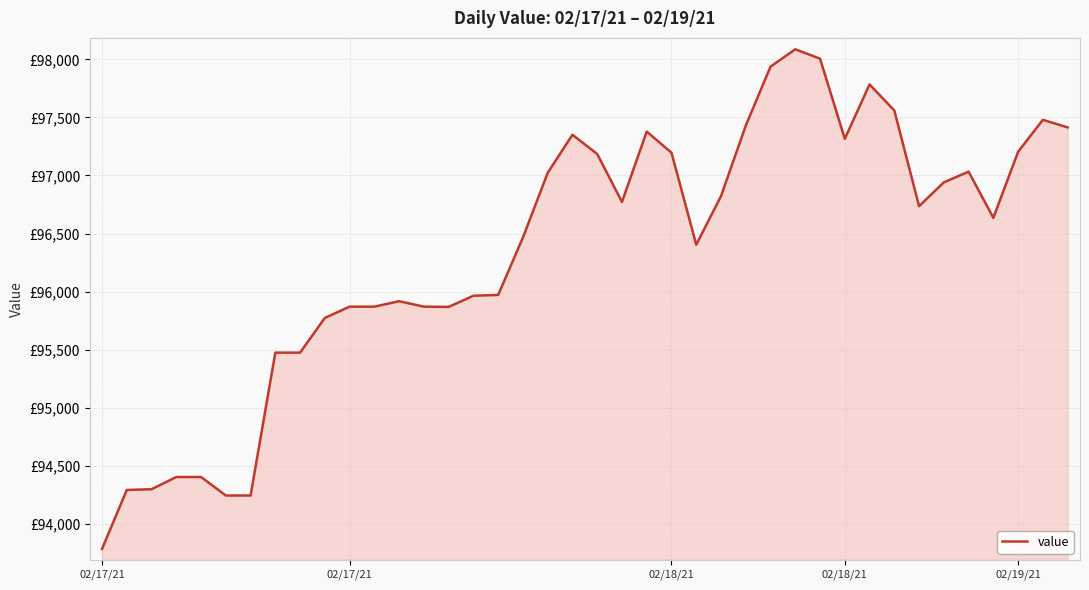

How many interior local peaks (higher than both neighbors) does the data have?

7